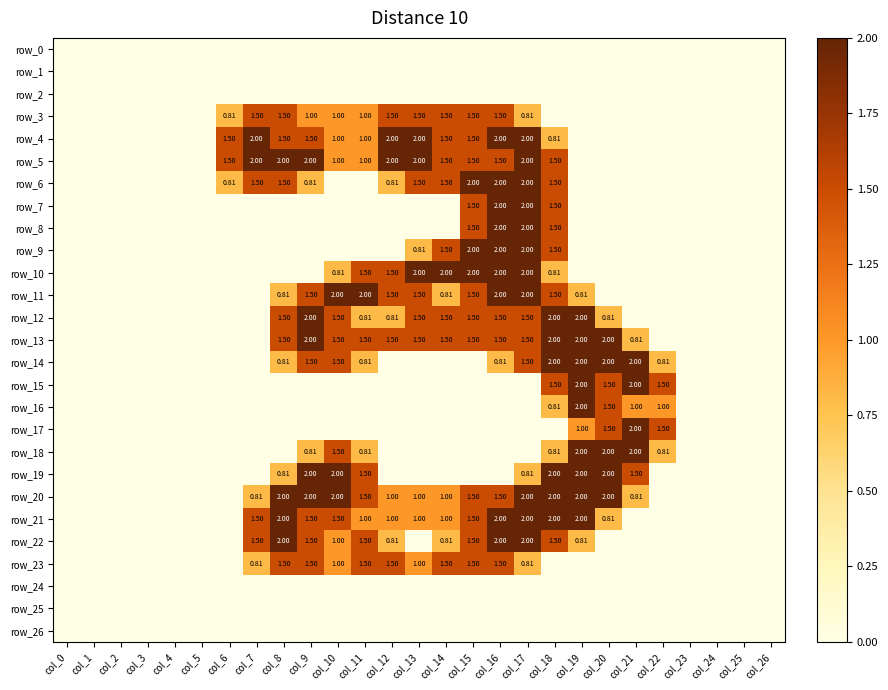

Which series changed the most between col_21 and col_25?

row_14